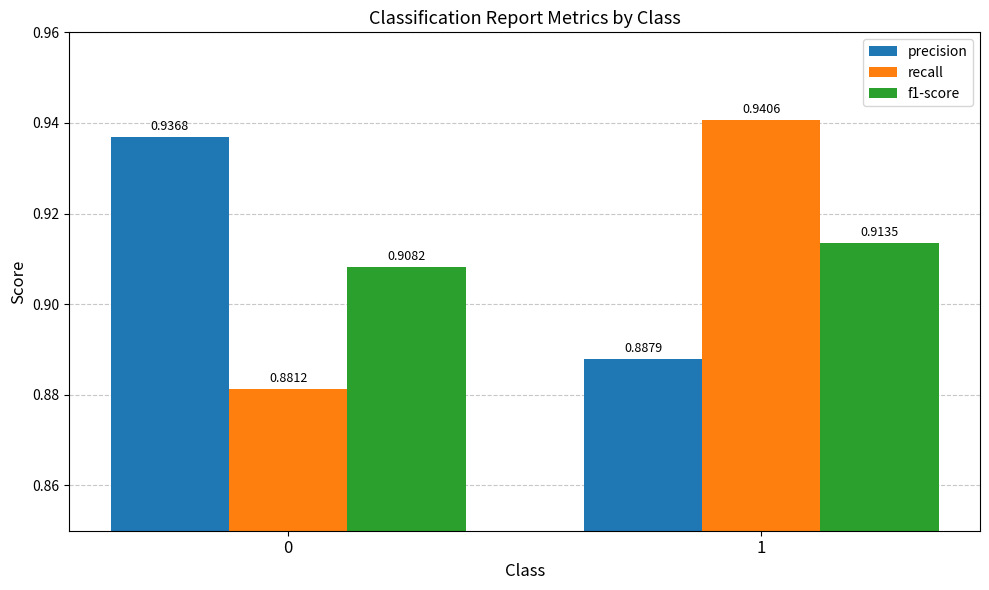

How many distinct data groups are displayed?

3